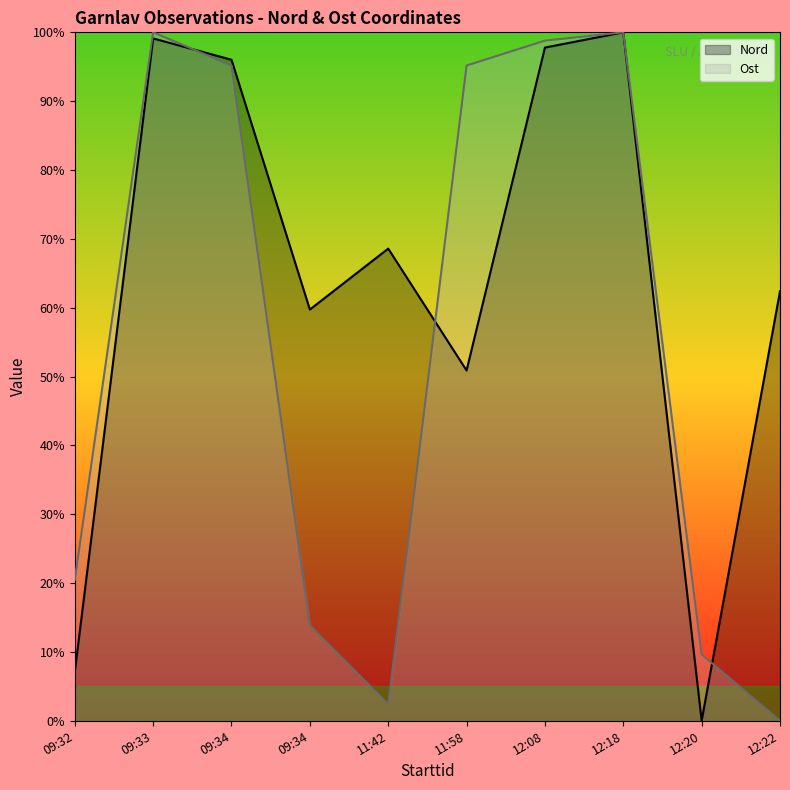

What is the difference between the highest and lowest values at 11:58?

44.3